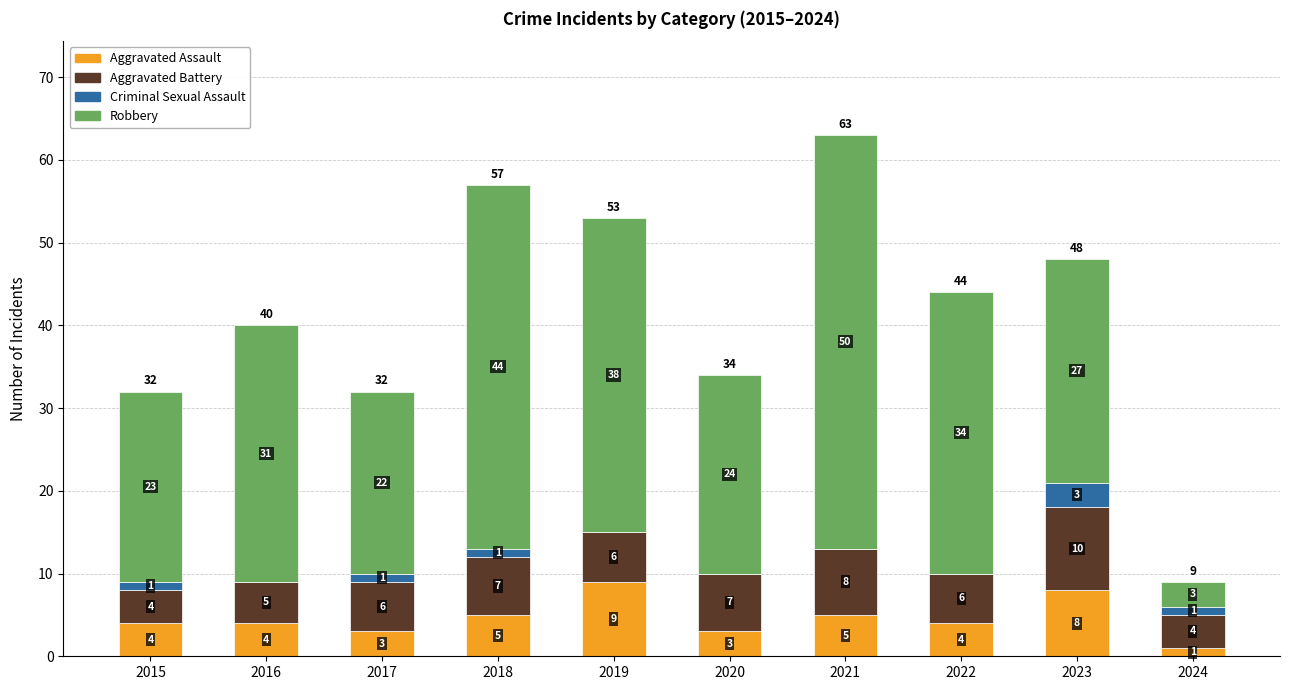

What is the sum of the Aggravated Assault values at 2018 and 2016?

9